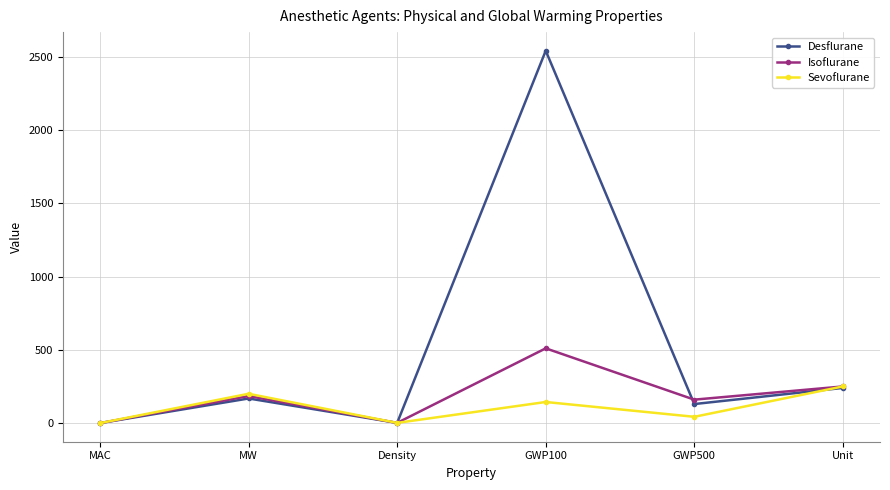

What is the maximum value shown in the chart?

2540.0